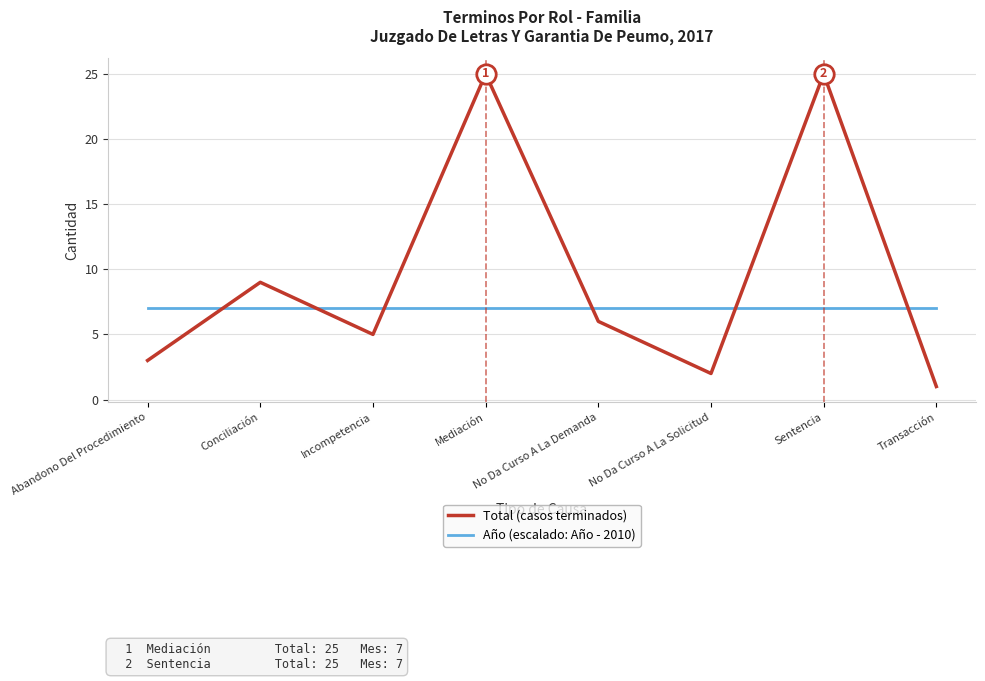

The Año (escalado: Año - 2010) series shows 7 at Mediación. True or false?

True